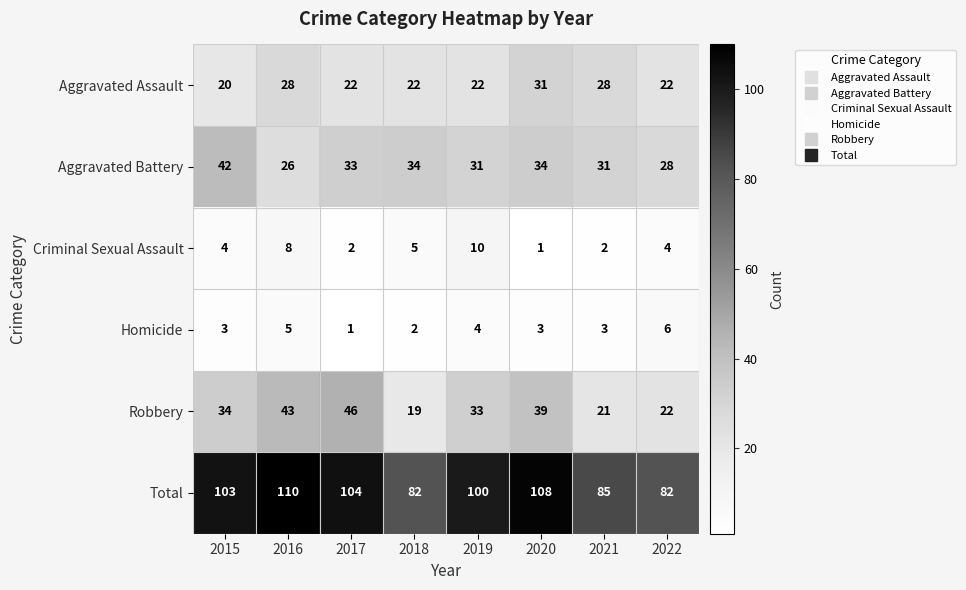

Between 2020 and 2021, which series saw the biggest shift?

Total